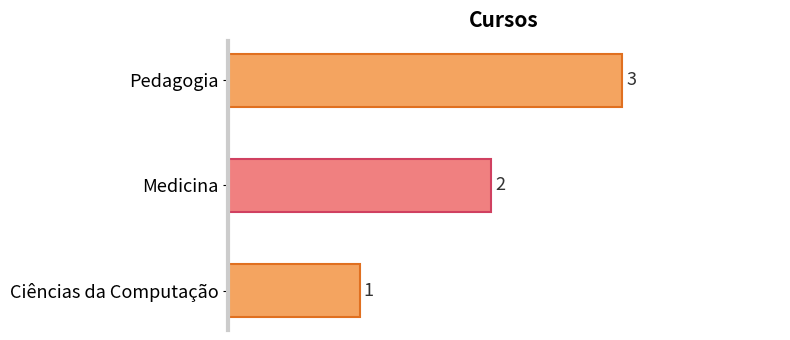

What is the change in value from Ciências da Computação to Medicina?

+1